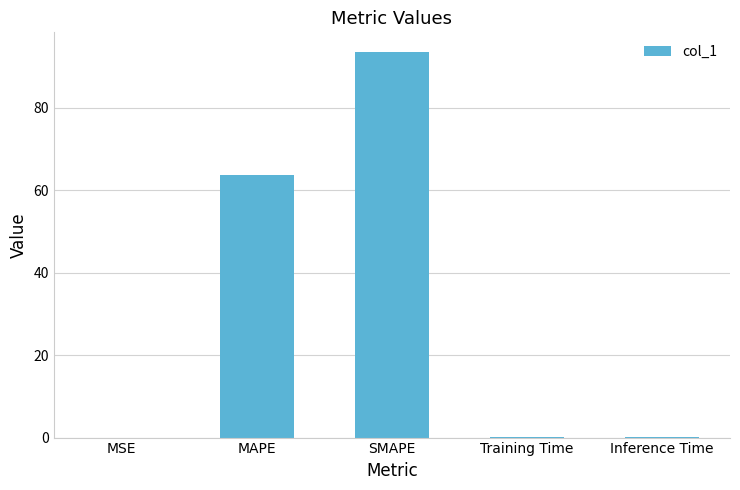

How many series are shown in this chart?

1